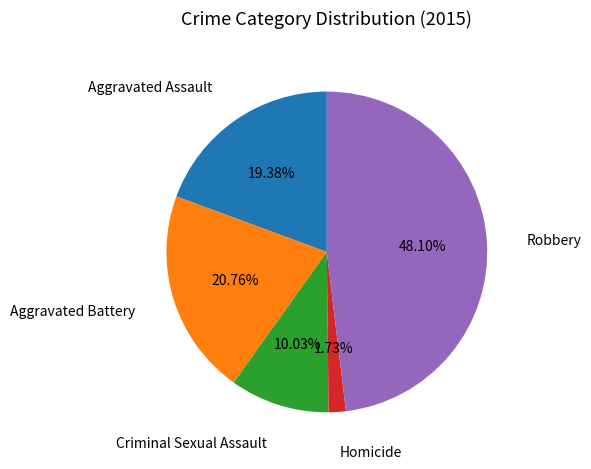

Rank the categories by value from highest to lowest.

Robbery, Aggravated Battery, Aggravated Assault, Criminal Sexual Assault, Homicide